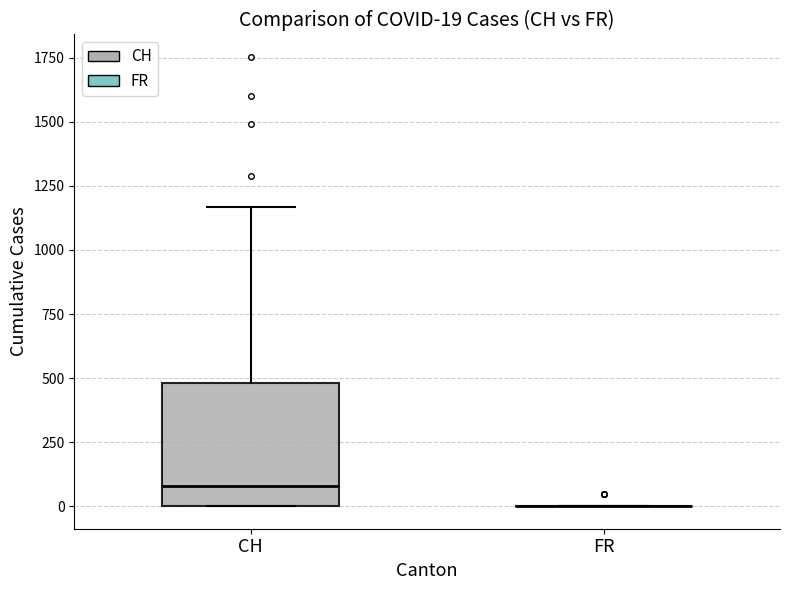

Comparing the boxes themselves (not the whiskers), which one is the tallest?

CH